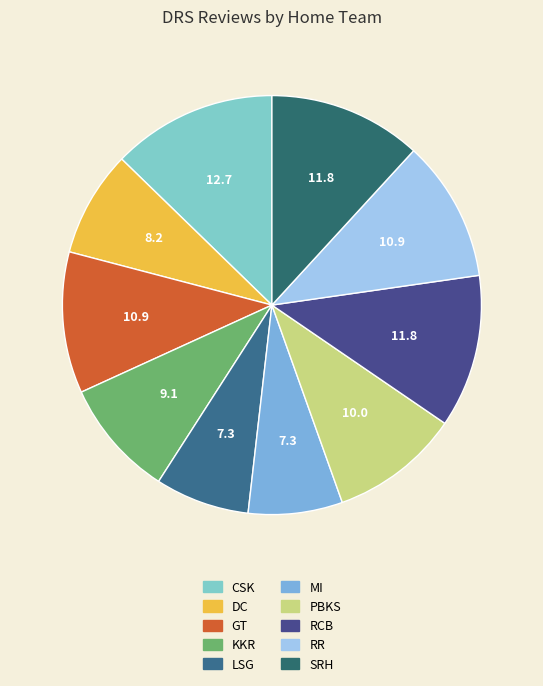

Which has a higher value, SRH or PBKS?

SRH